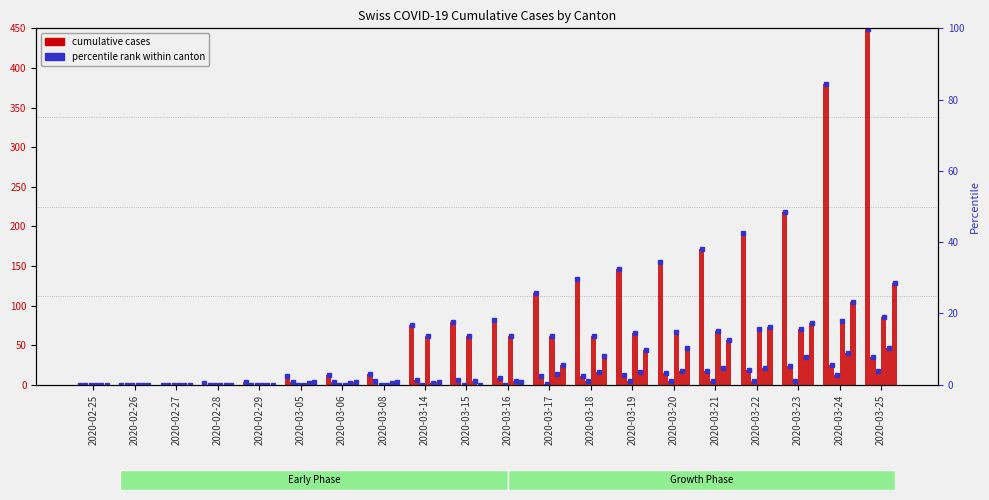

What is the difference between the BL values at 2020-02-29 and 2020-03-17?

2.9